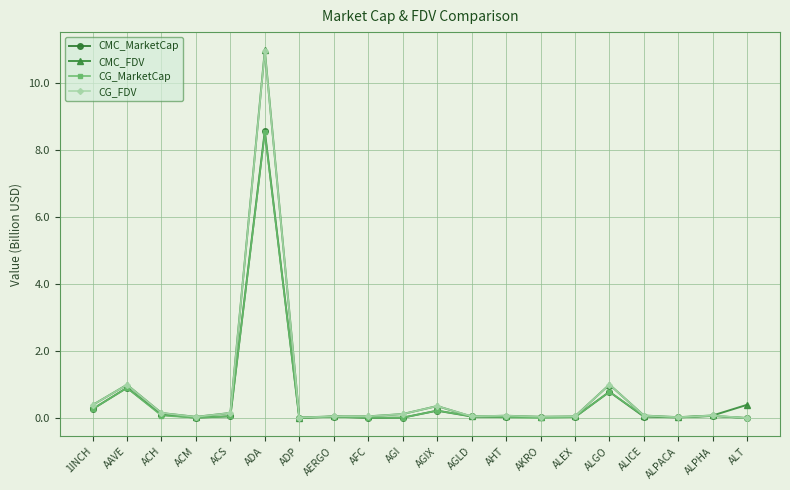

How many series are shown in this chart?

4